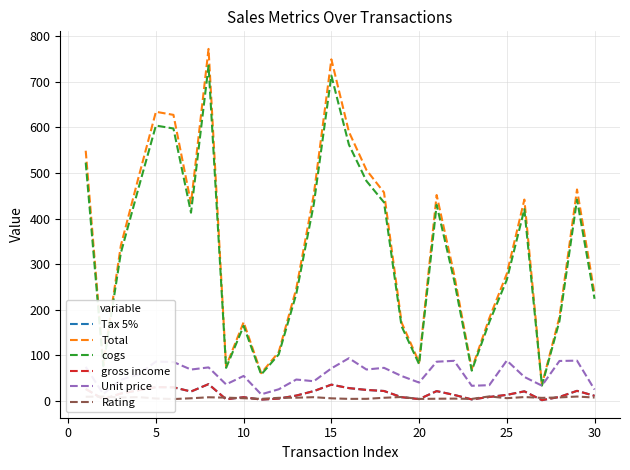

The value of gross income at 20 is 4.0. True or false?

True